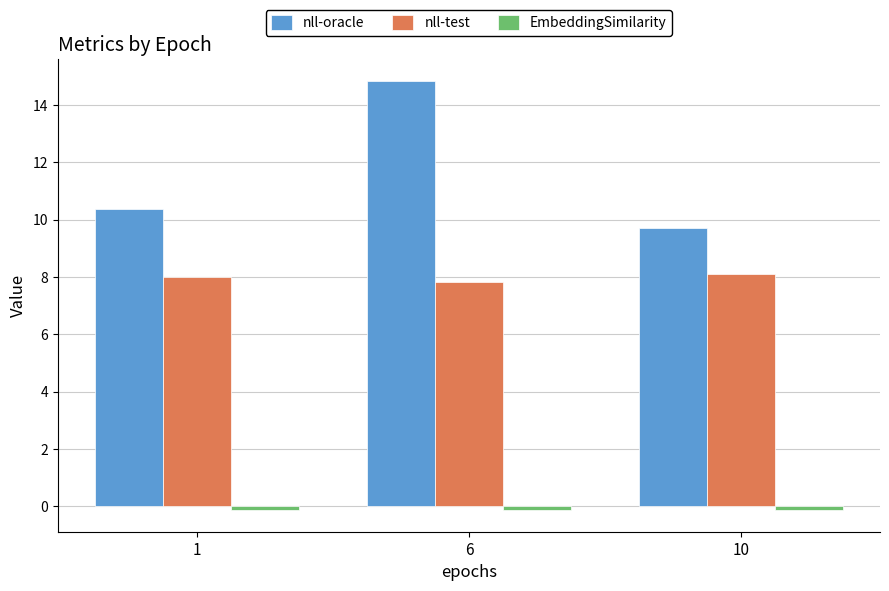

What is the difference between the second highest and minimum values in the nll-oracle series?

0.7